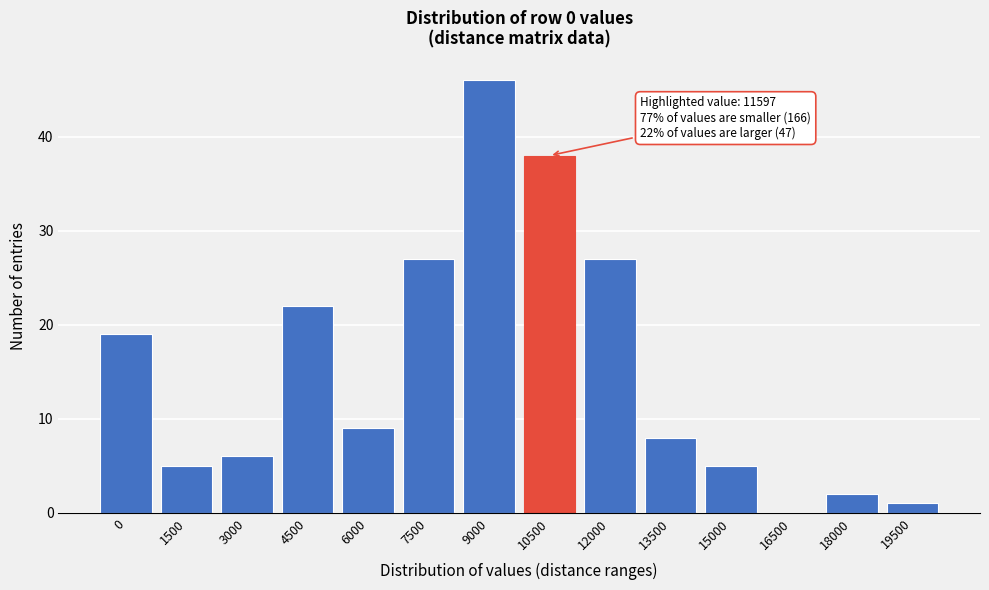

Reading right to left, transcribe all the data shown in this chart.

19500=1	18000=2	16500=0	15000=5	13500=8	12000=27	10500=38	9000=46	7500=27	6000=9	4500=22	3000=6	1500=5	0=19